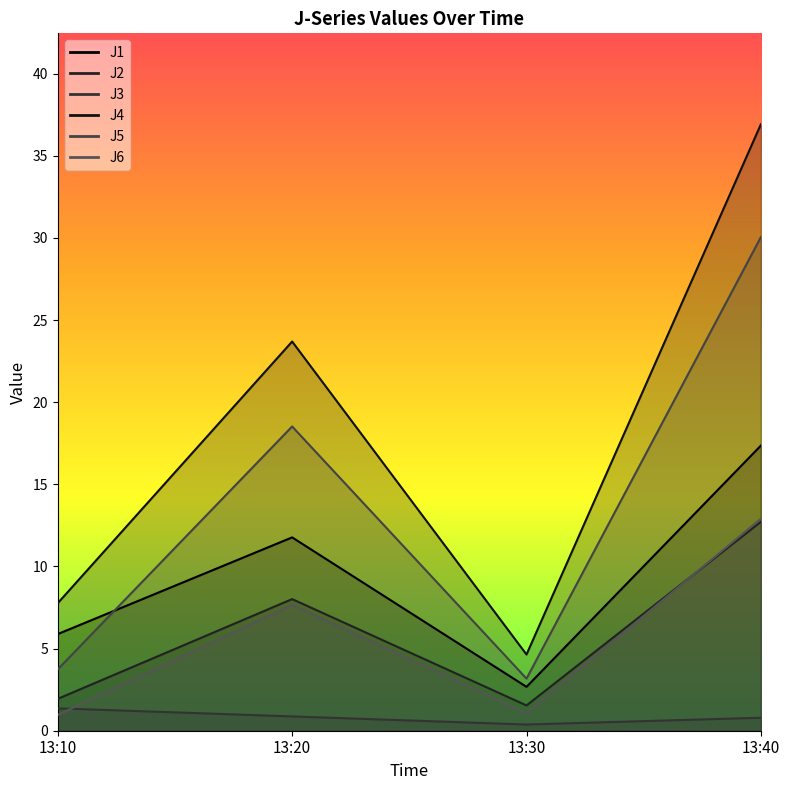

What are all the series names shown in the legend?

J1, J2, J3, J4, J5, J6